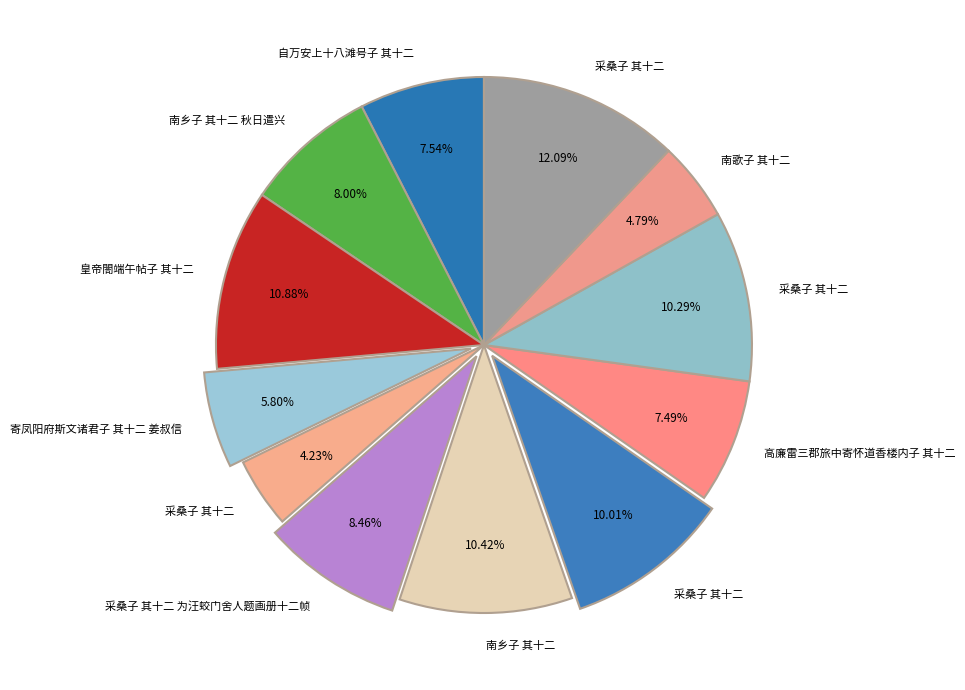

How many slices are in this pie chart?

12